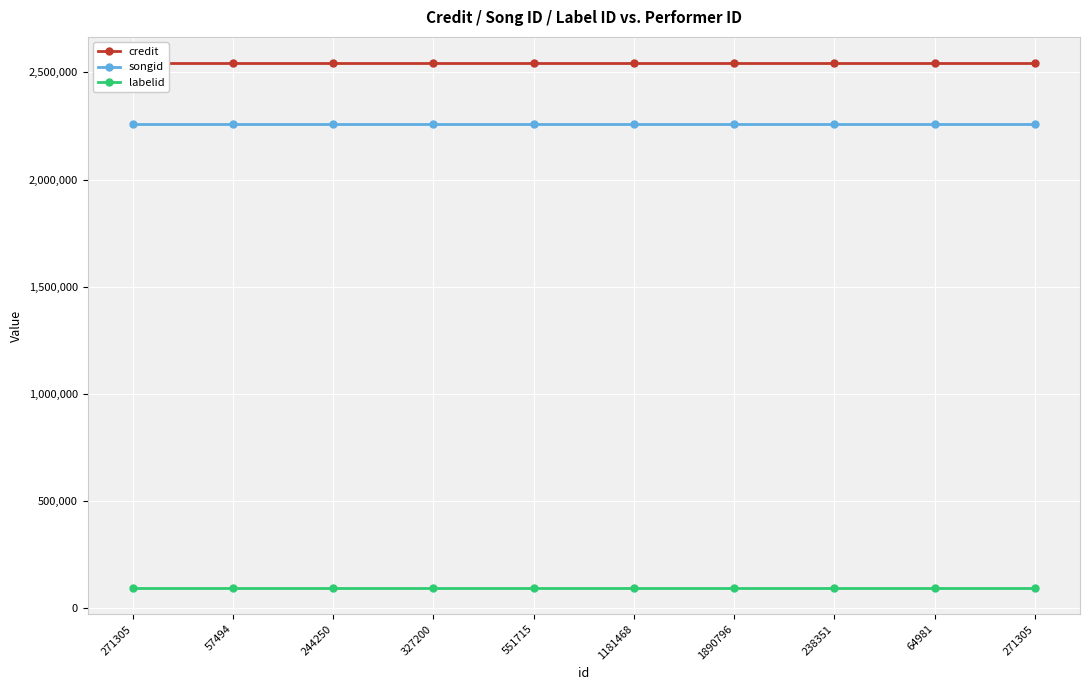

Rank the series by their maximum value, from highest to lowest.

credit, songid, labelid